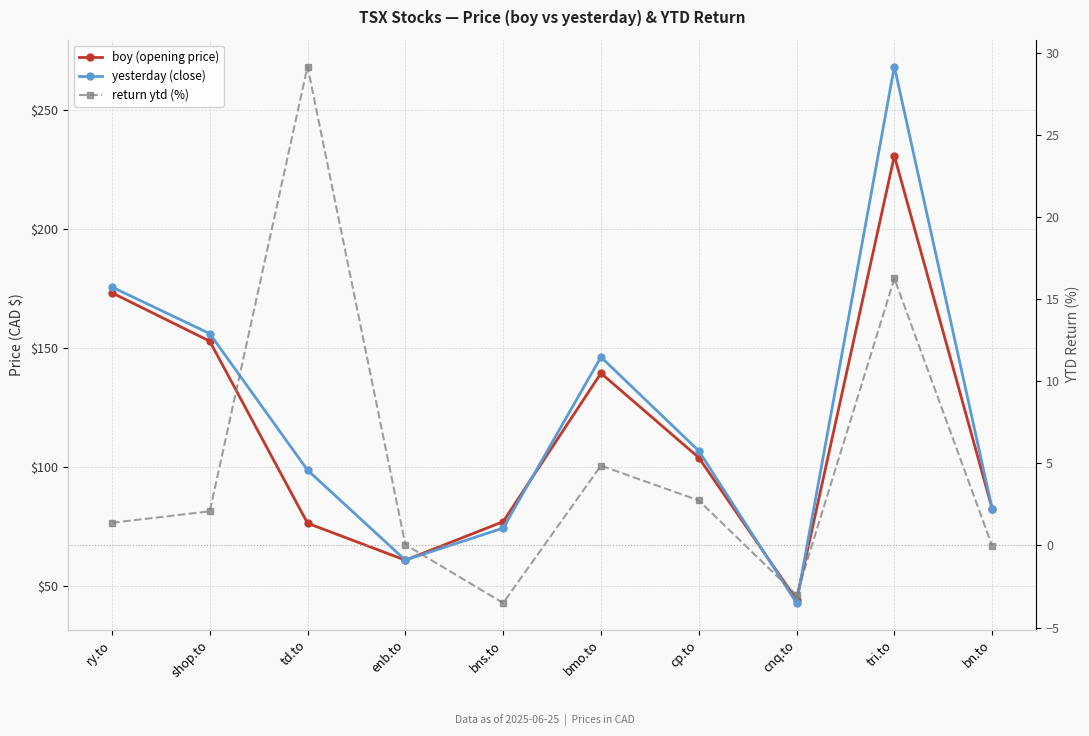

What is the sum of all boy (opening price) values?

1142.5